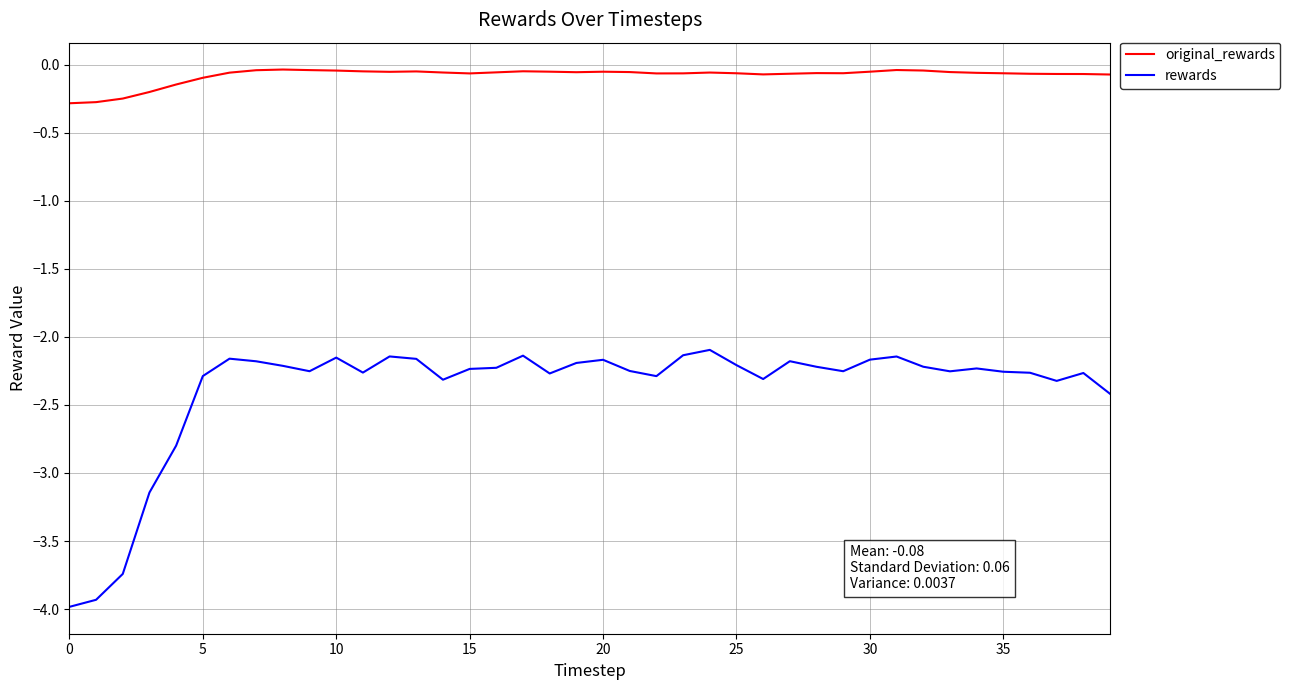

What is the smallest value displayed?

-4.0